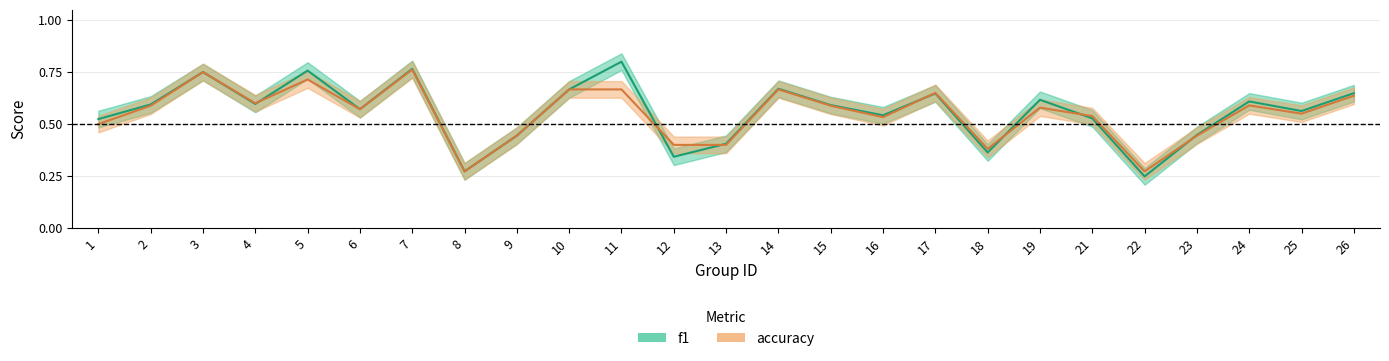

What is the difference between the maximum and minimum values in the accuracy series?

0.5